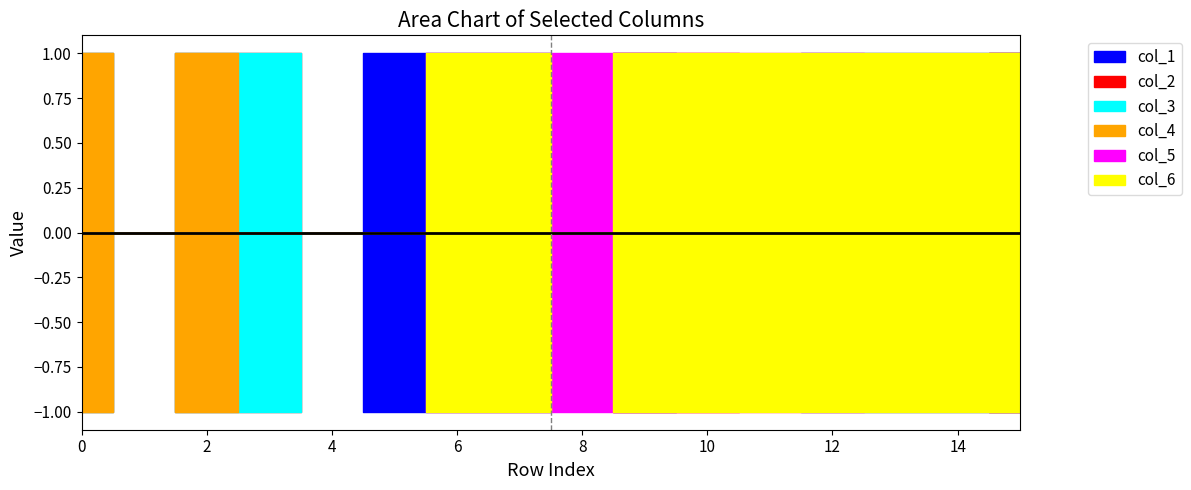

What is the sum of the col_6 values at 5 and 11?

1